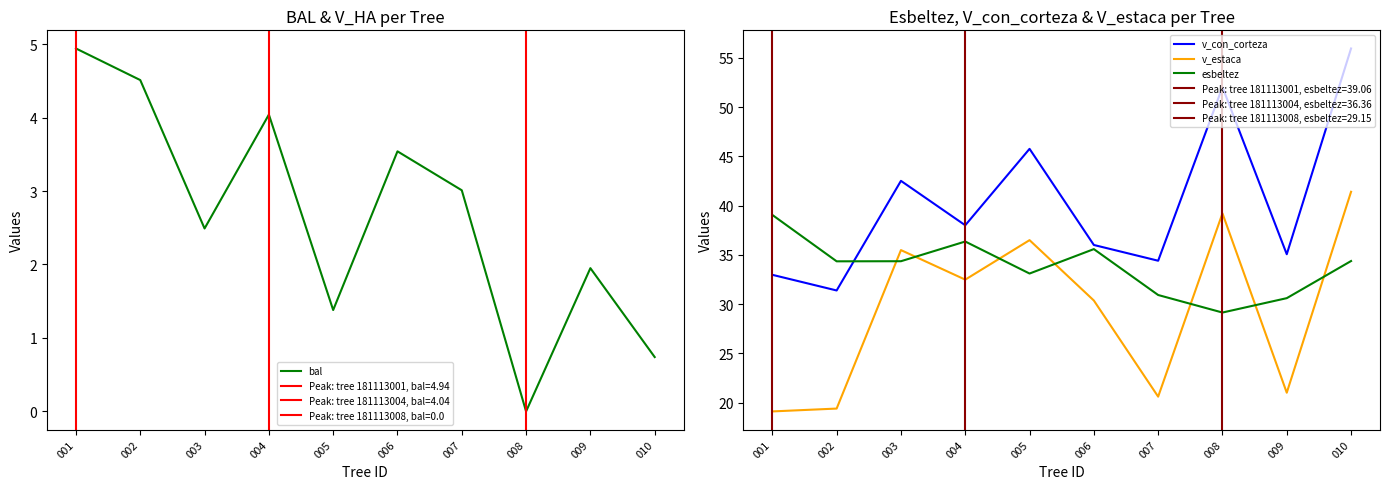

What is the value of the v_con_corteza point at the 7th from the left?

34.4